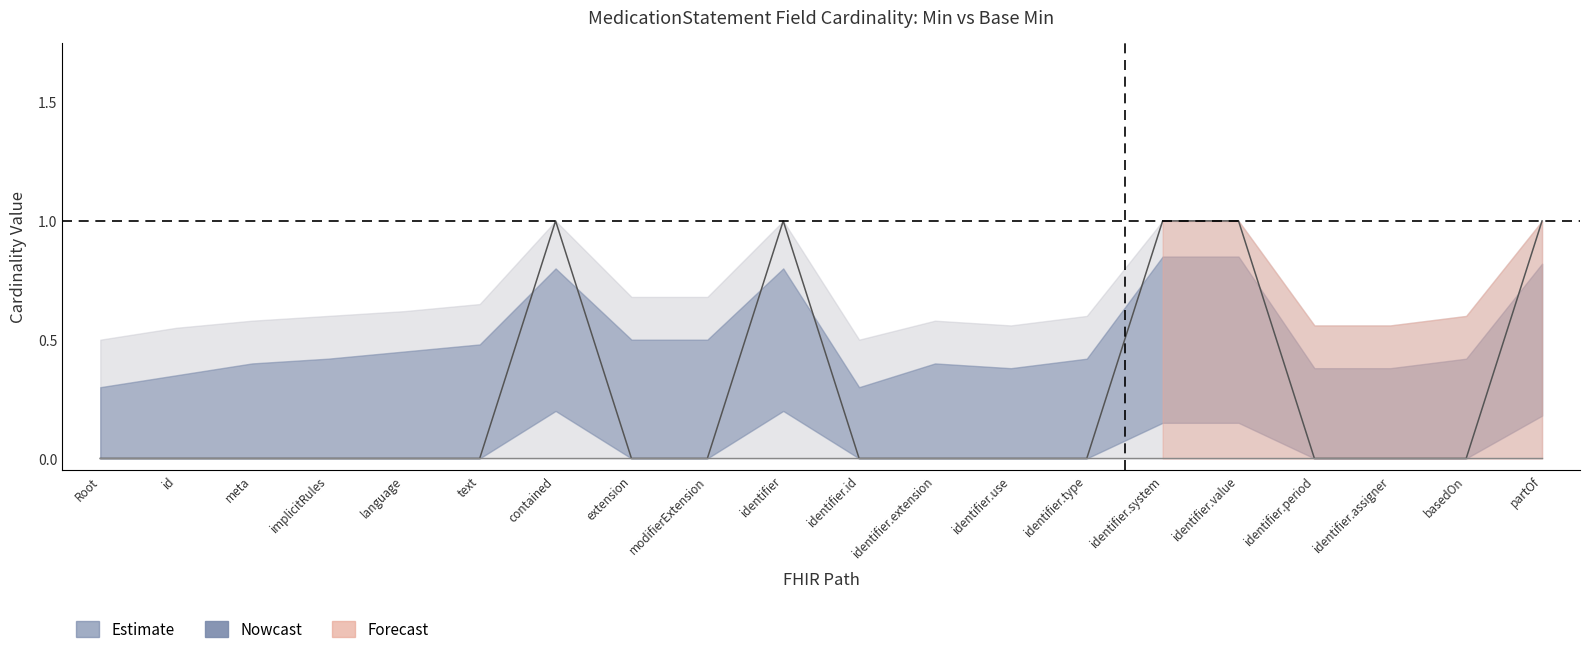

Count the number of values greater than 0.

5